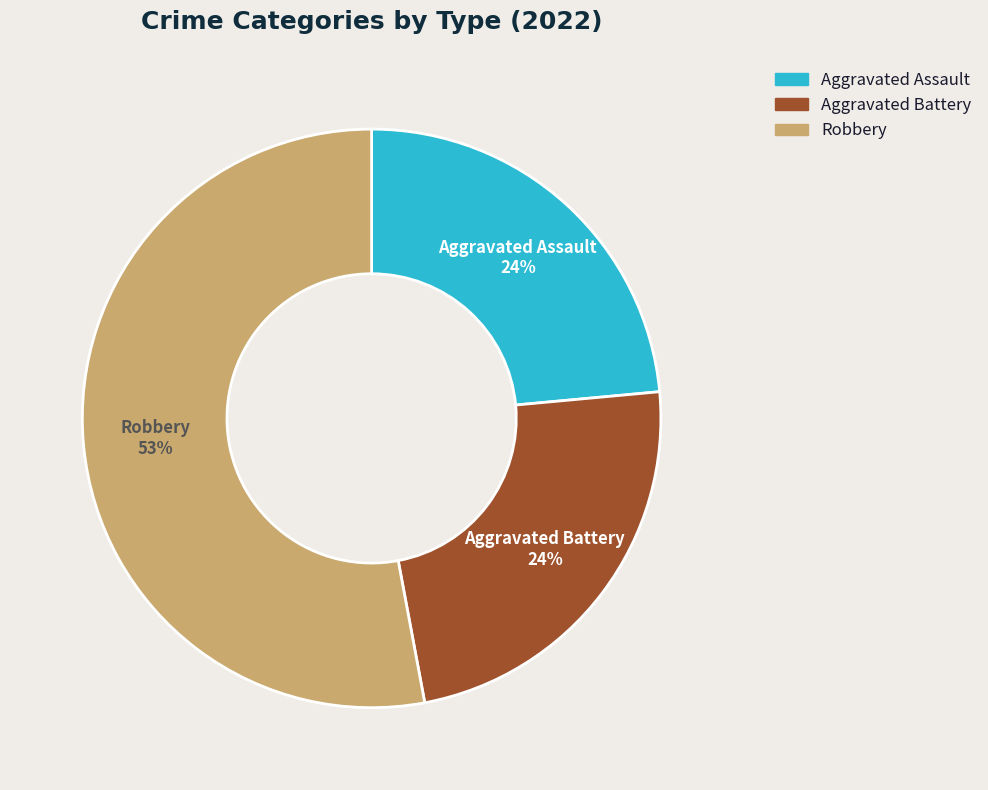

To the nearest percent, what is the average slice percentage?

33%